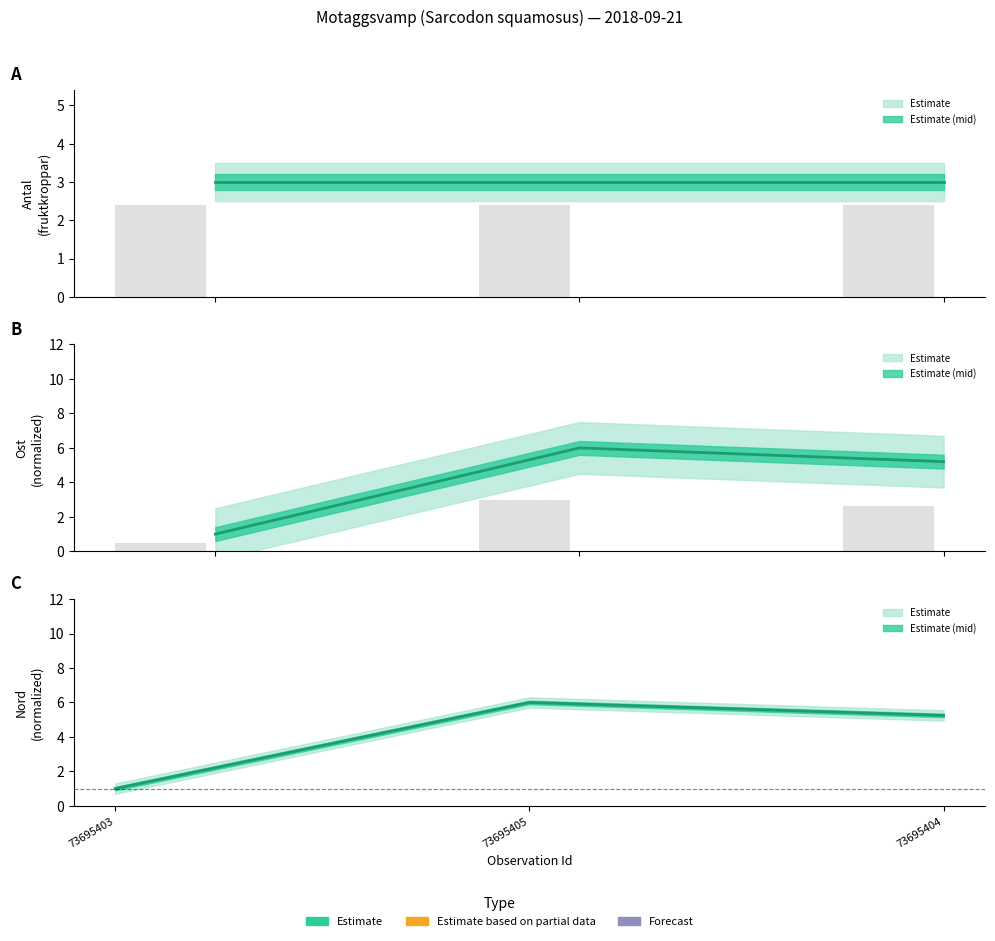

Does the chart contain stacked bars?

No